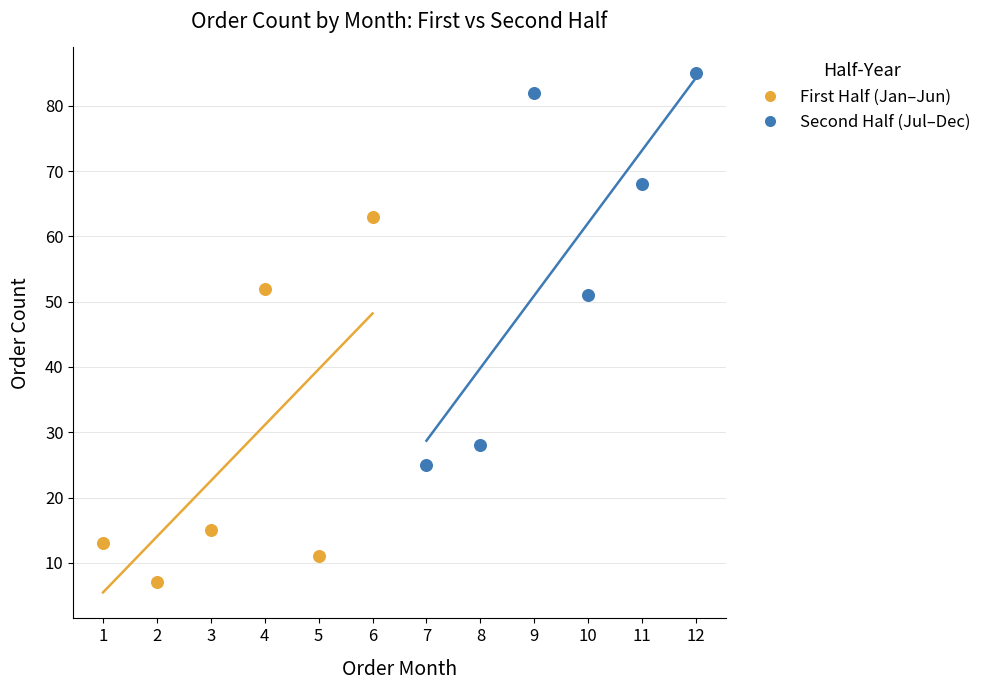

Which series reaches the maximum Y coordinate?

Second Half (Jul–Dec)